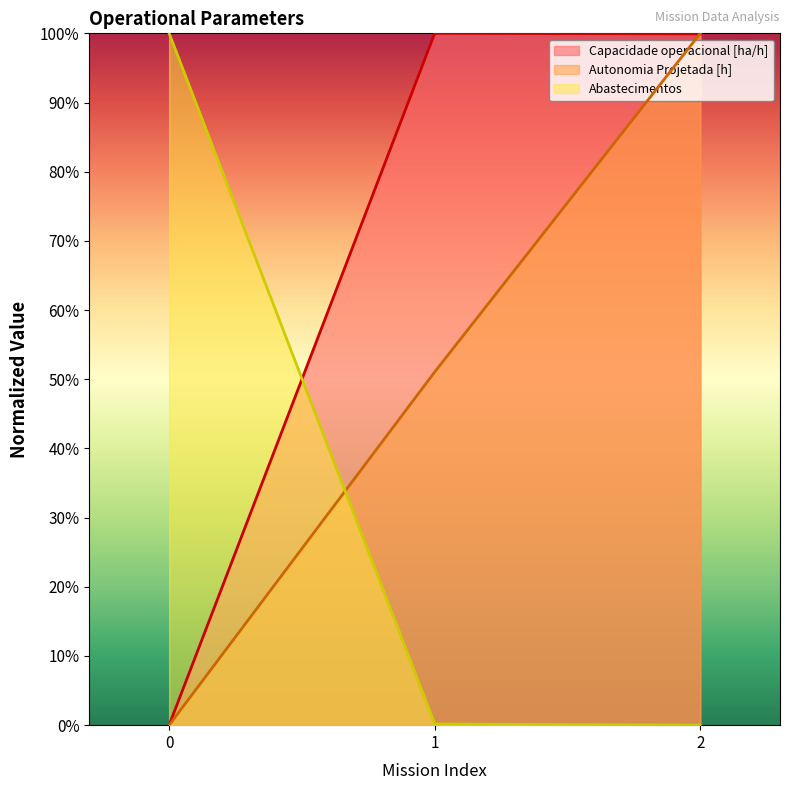

At 1, list the series in order from smallest to largest.

Abastecimentos, Autonomia Projetada [h], Capacidade operacional [ha/h]